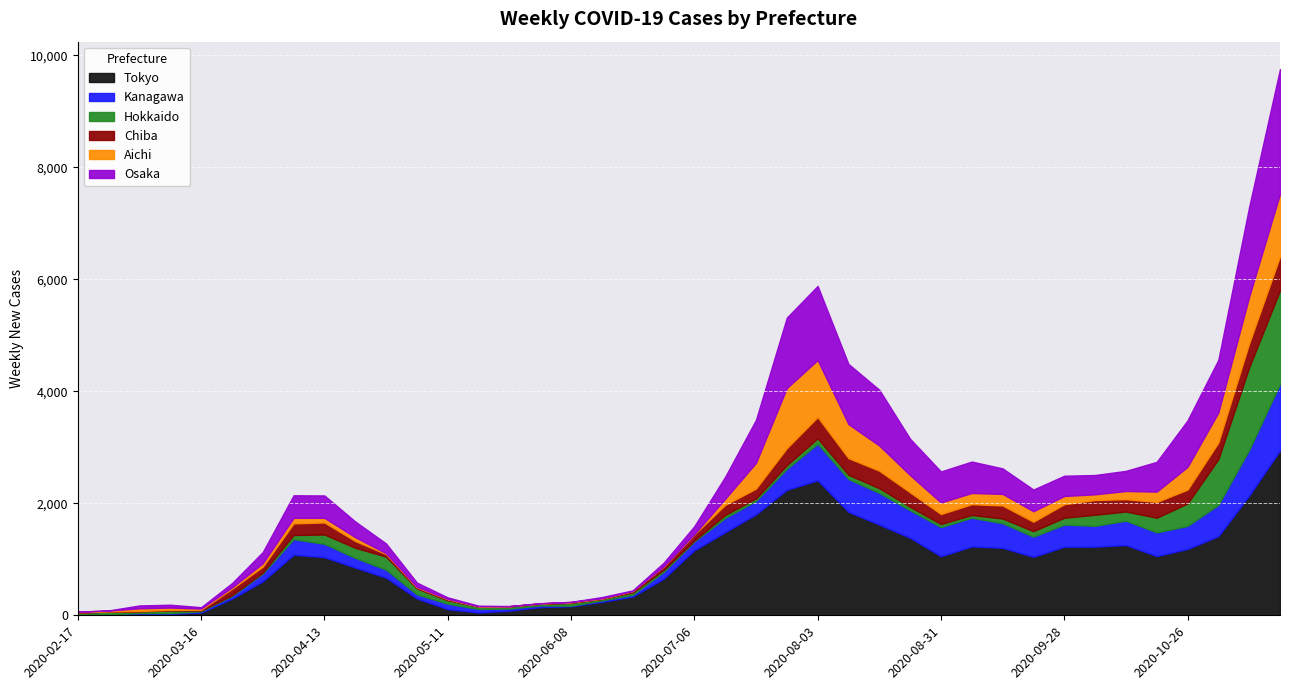

What is the difference between the highest and lowest values at 2020-09-14?

1121